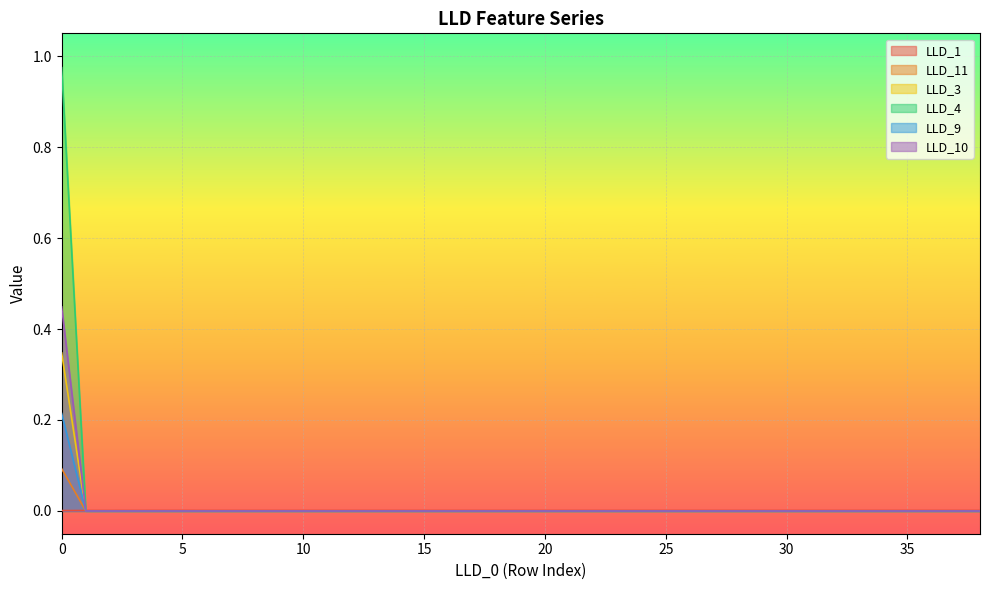

Reading left to right, extract all data points from this chart.

LLD_1: 0=0.0	1=0.0	2=0.0	3=0.0	4=0.0	5=0.0	6=0.0	7=0.0	8=0.0	9=0.0	10=0.0	11=0.0	12=0.0	13=0.0	14=0.0	15=0.0	16=0.0	17=0.0	18=0.0	19=0.0	20=0.0	21=0.0	22=0.0	23=0.0	24=0.0	25=0.0	26=0.0	27=0.0	28=0.0	29=0.0	30=0.0	31=0.0	32=0.0	33=0.0	34=0.0	35=0.0	36=0.0	37=0.0	38=0.0
LLD_11: 0=0.1	1=0.0	2=0.0	3=0.0	4=0.0	5=0.0	6=0.0	7=0.0	8=0.0	9=0.0	10=0.0	11=0.0	12=0.0	13=0.0	14=0.0	15=0.0	16=0.0	17=0.0	18=0.0	19=0.0	20=0.0	21=0.0	22=0.0	23=0.0	24=0.0	25=0.0	26=0.0	27=0.0	28=0.0	29=0.0	30=0.0	31=0.0	32=0.0	33=0.0	34=0.0	35=0.0	36=0.0	37=0.0	38=0.0
LLD_3: 0=0.2	1=0.0	2=0.0	3=0.0	4=0.0	5=0.0	6=0.0	7=0.0	8=0.0	9=0.0	10=0.0	11=0.0	12=0.0	13=0.0	14=0.0	15=0.0	16=0.0	17=0.0	18=0.0	19=0.0	20=0.0	21=0.0	22=0.0	23=0.0	24=0.0	25=0.0	26=0.0	27=0.0	28=0.0	29=0.0	30=0.0	31=0.0	32=0.0	33=0.0	34=0.0	35=0.0	36=0.0	37=0.0	38=0.0
LLD_4: 0=1.0	1=0.0	2=0.0	3=0.0	4=0.0	5=0.0	6=0.0	7=0.0	8=0.0	9=0.0	10=0.0	11=0.0	12=0.0	13=0.0	14=0.0	15=0.0	16=0.0	17=0.0	18=0.0	19=0.0	20=0.0	21=0.0	22=0.0	23=0.0	24=0.0	25=0.0	26=0.0	27=0.0	28=0.0	29=0.0	30=0.0	31=0.0	32=0.0	33=0.0	34=0.0	35=0.0	36=0.0	37=0.0	38=0.0
LLD_9: 0=0.3	1=0.0	2=0.0	3=0.0	4=0.0	5=0.0	6=0.0	7=0.0	8=0.0	9=0.0	10=0.0	11=0.0	12=0.0	13=0.0	14=0.0	15=0.0	16=0.0	17=0.0	18=0.0	19=0.0	20=0.0	21=0.0	22=0.0	23=0.0	24=0.0	25=0.0	26=0.0	27=0.0	28=0.0	29=0.0	30=0.0	31=0.0	32=0.0	33=0.0	34=0.0	35=0.0	36=0.0	37=0.0	38=0.0
LLD_10: 0=0.4	1=0.0	2=0.0	3=0.0	4=0.0	5=0.0	6=0.0	7=0.0	8=0.0	9=0.0	10=0.0	11=0.0	12=0.0	13=0.0	14=0.0	15=0.0	16=0.0	17=0.0	18=0.0	19=0.0	20=0.0	21=0.0	22=0.0	23=0.0	24=0.0	25=0.0	26=0.0	27=0.0	28=0.0	29=0.0	30=0.0	31=0.0	32=0.0	33=0.0	34=0.0	35=0.0	36=0.0	37=0.0	38=0.0